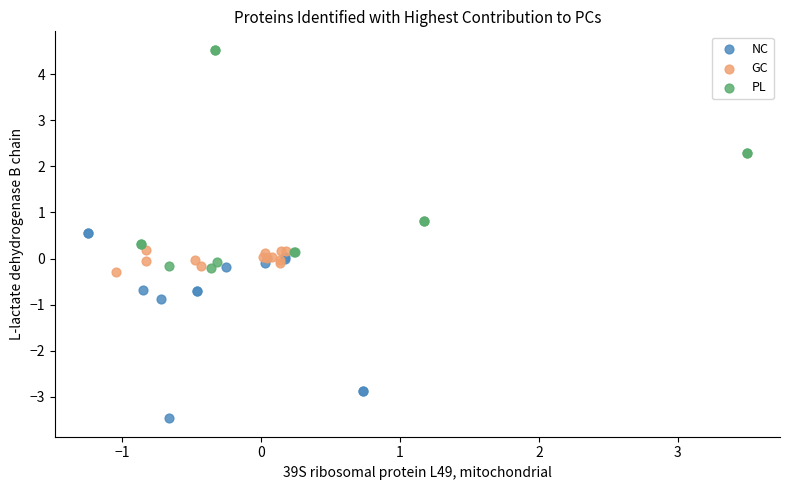

Which series has the largest Y range (max minus min)?

PL